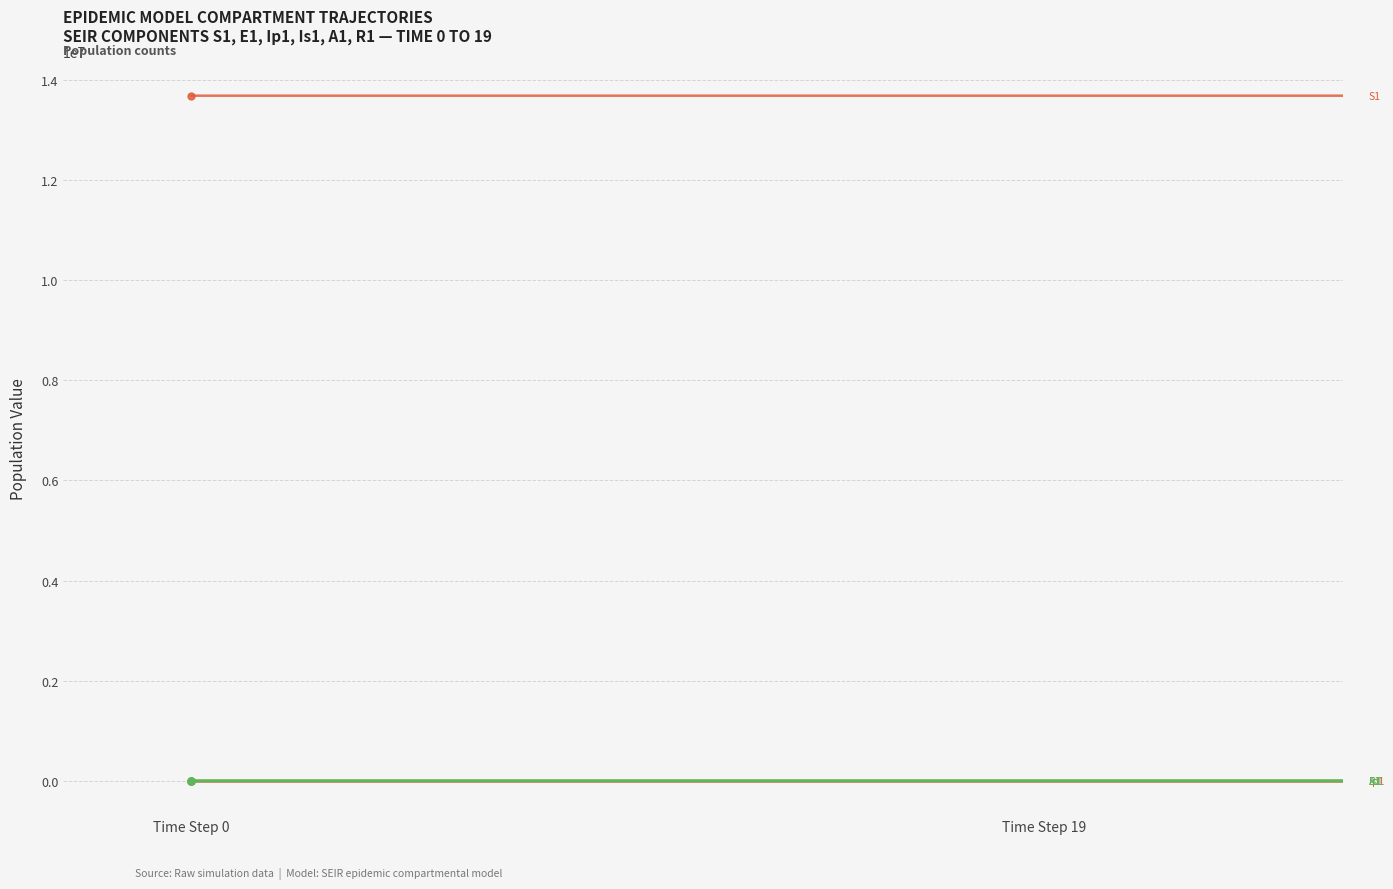

At which label does A1 reach its minimum?

Time Step 0